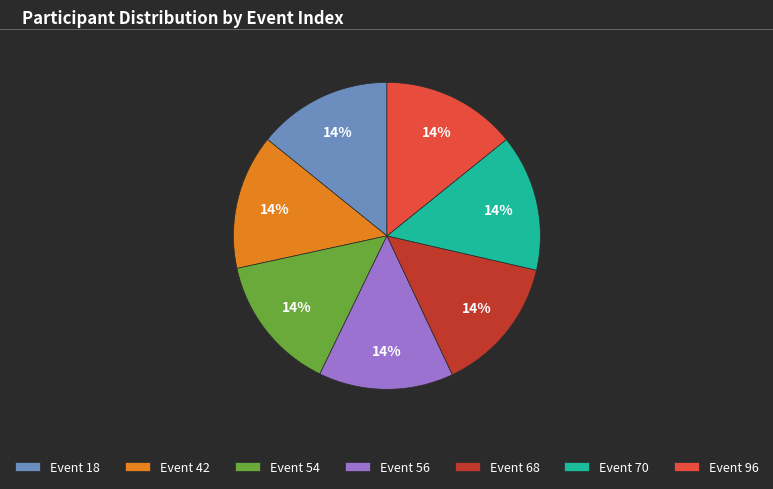

Count the number of slices in the pie.

7